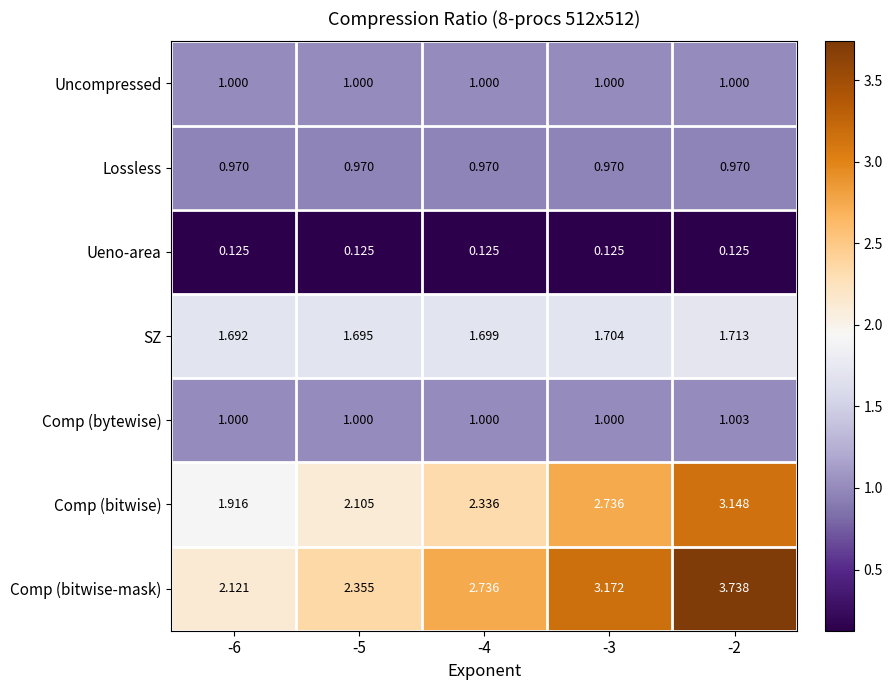

Which series has the largest total across all categories?

Comp (bitwise-mask)